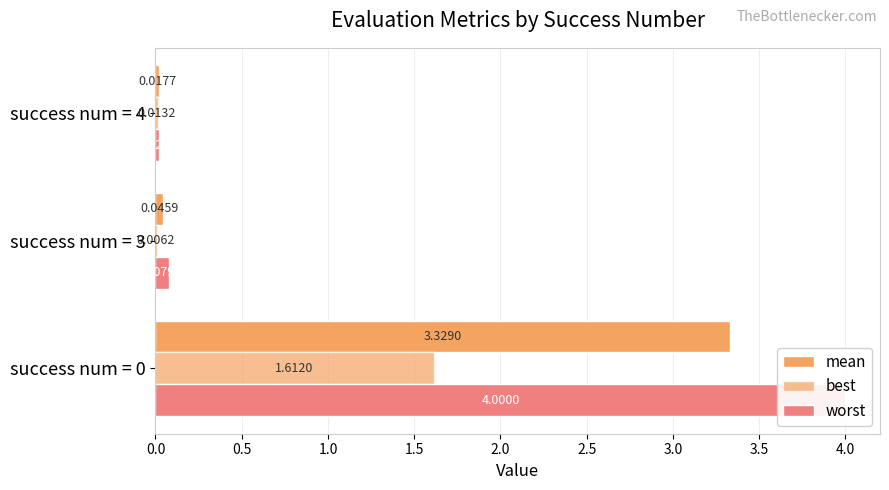

What are all the series names shown in the legend?

mean, best, worst